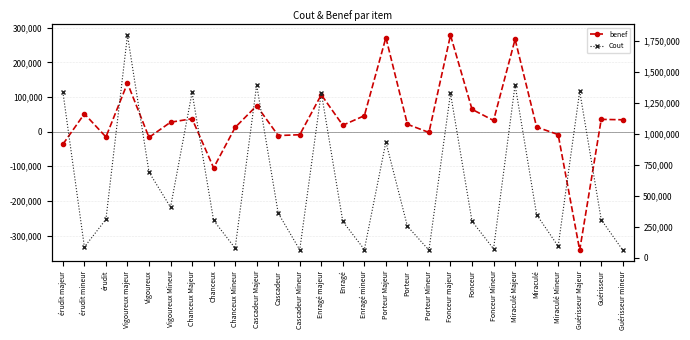

True or false: Cout and benef intersect in this chart.

False